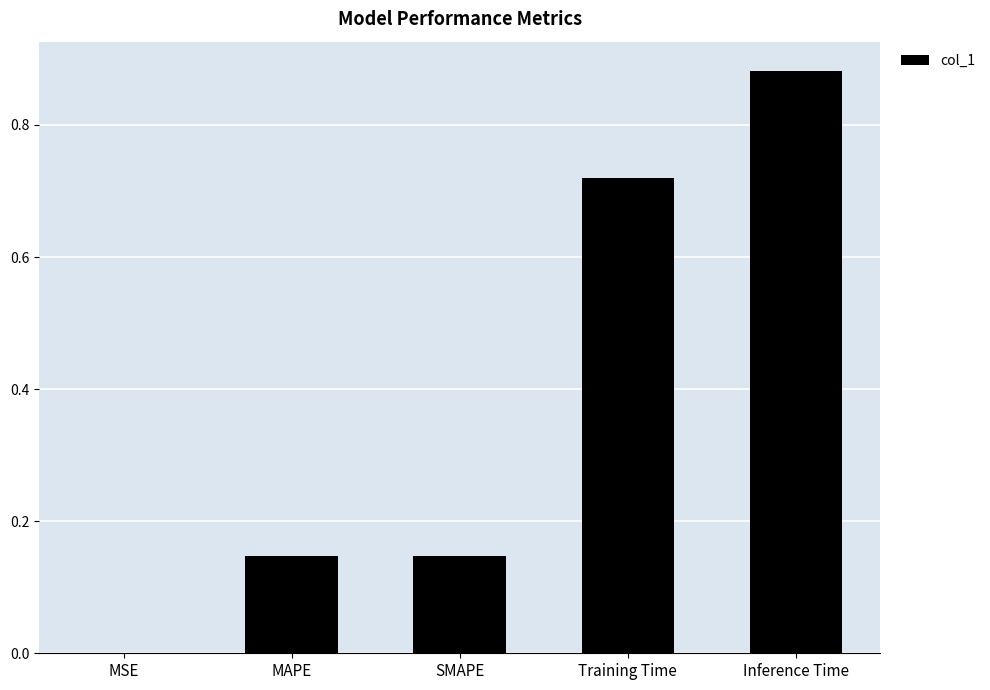

Between Training Time and MAPE, which is larger?

Training Time